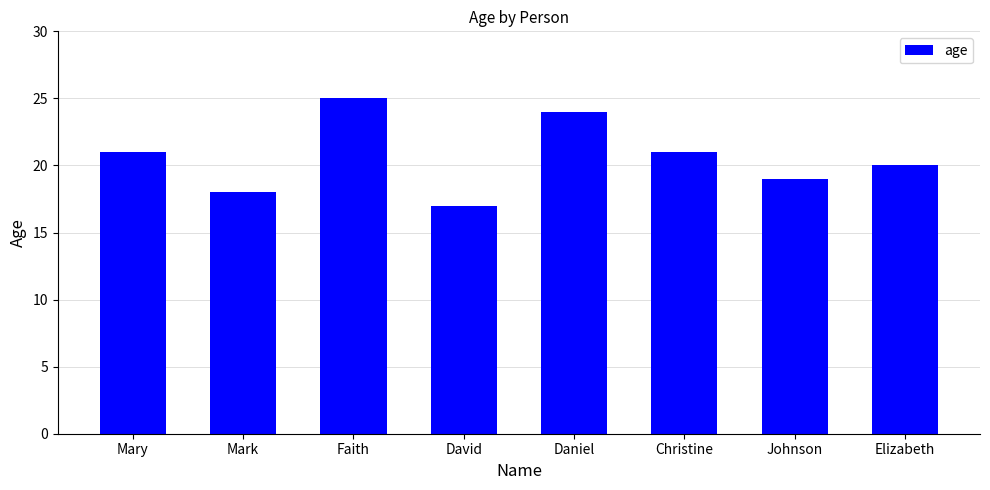

Are the bars horizontal?

No